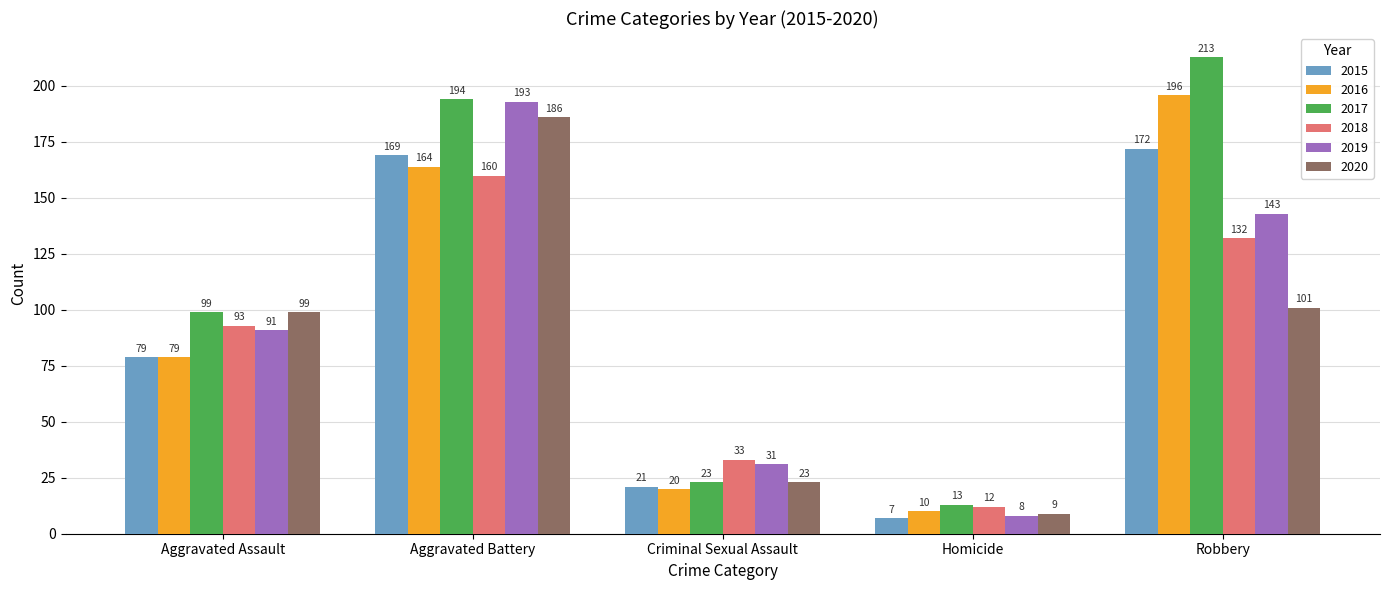

What is the difference between the maximum and second lowest values in the 2016 series?

176